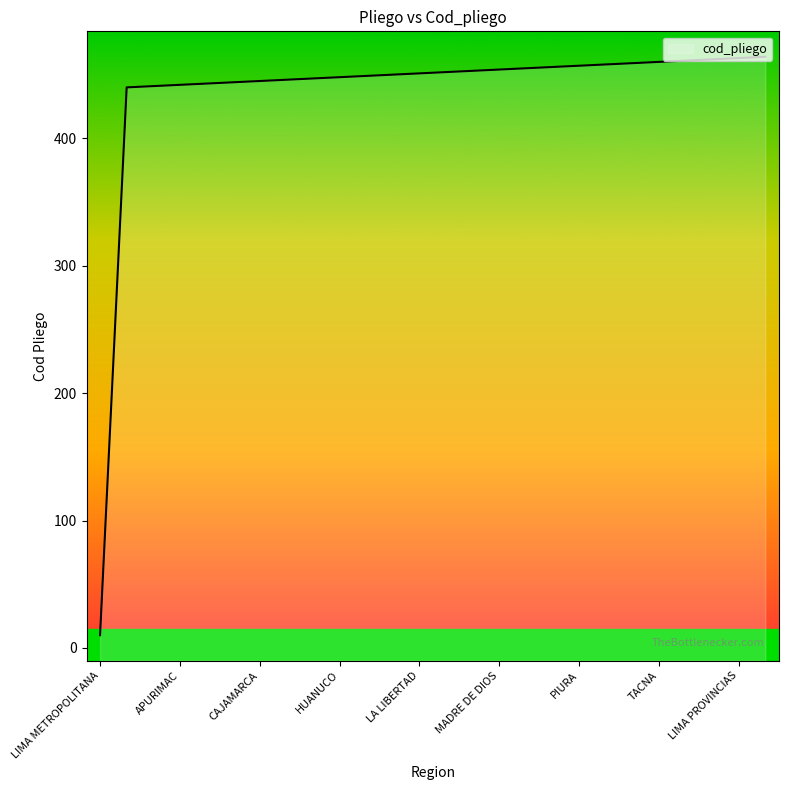

Which has a higher value, TACNA or LAMBAYEQUE?

TACNA